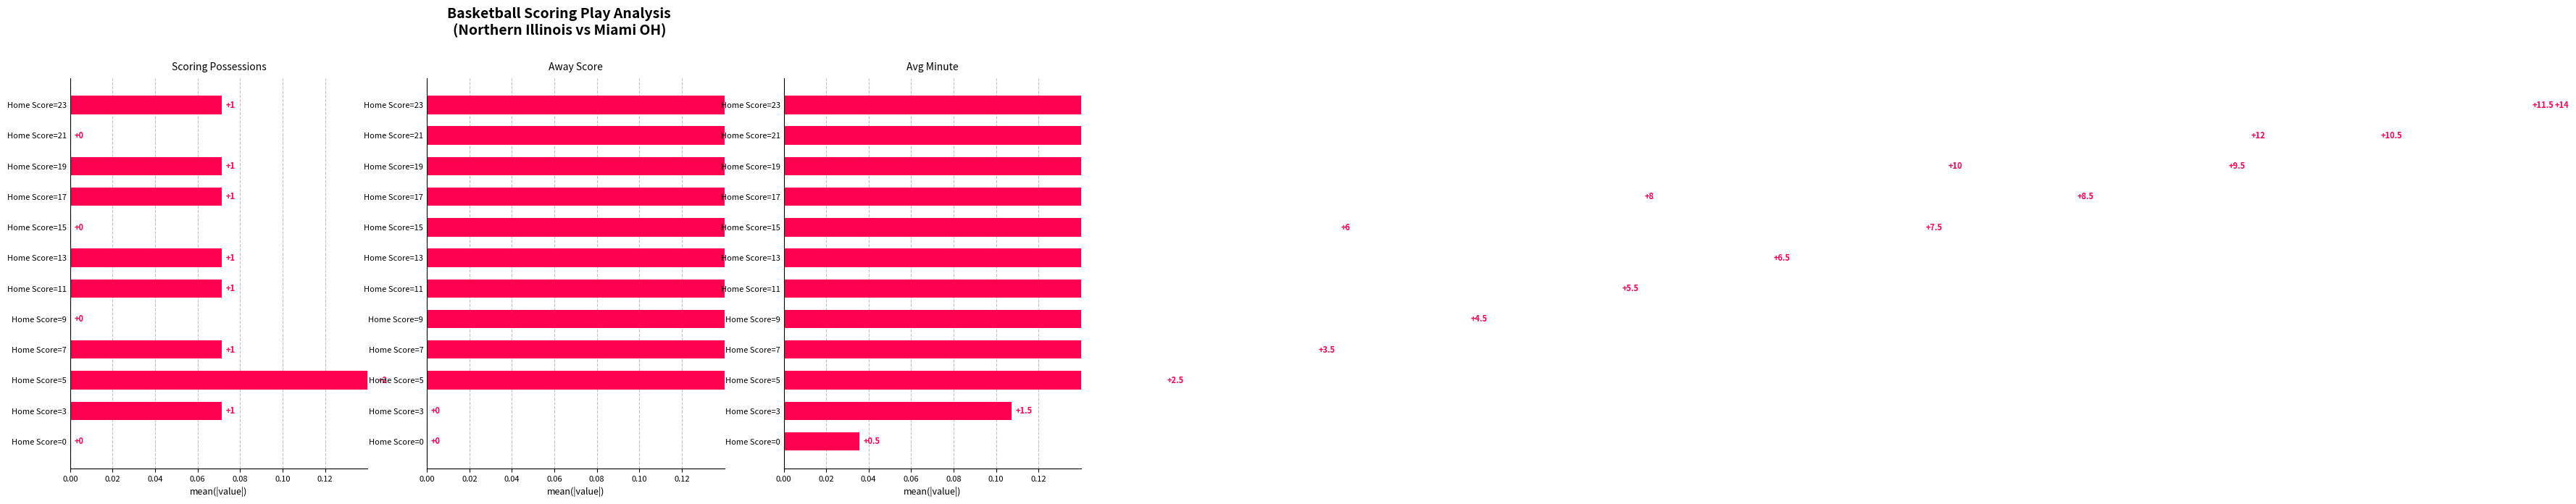

Is the value of Away Score at Home Score=21 greater than the value of Avg Minute at Home Score=23?

Yes